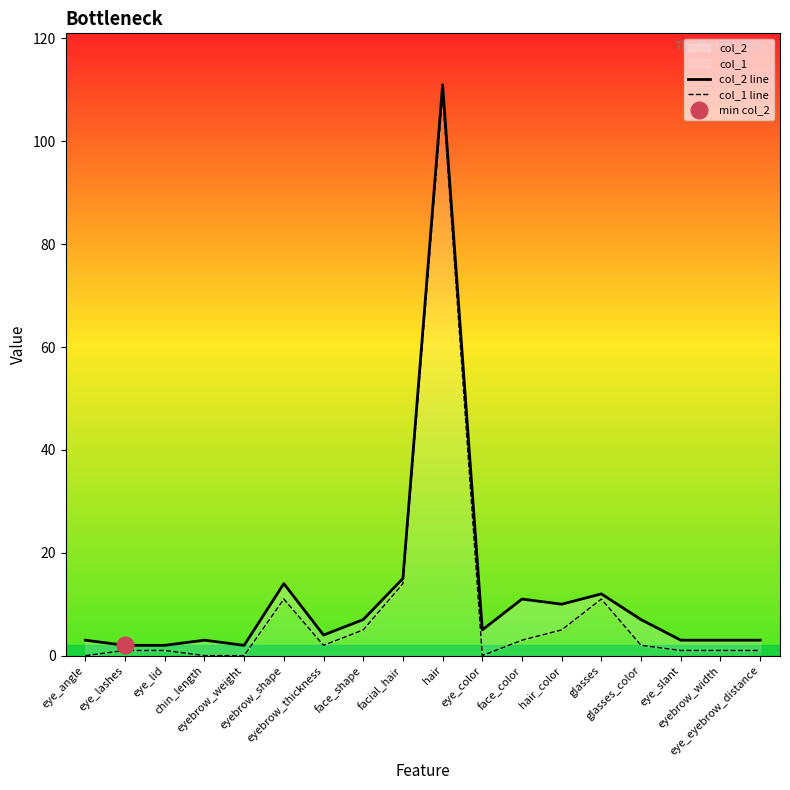

Does the chart have visible grid lines?

No